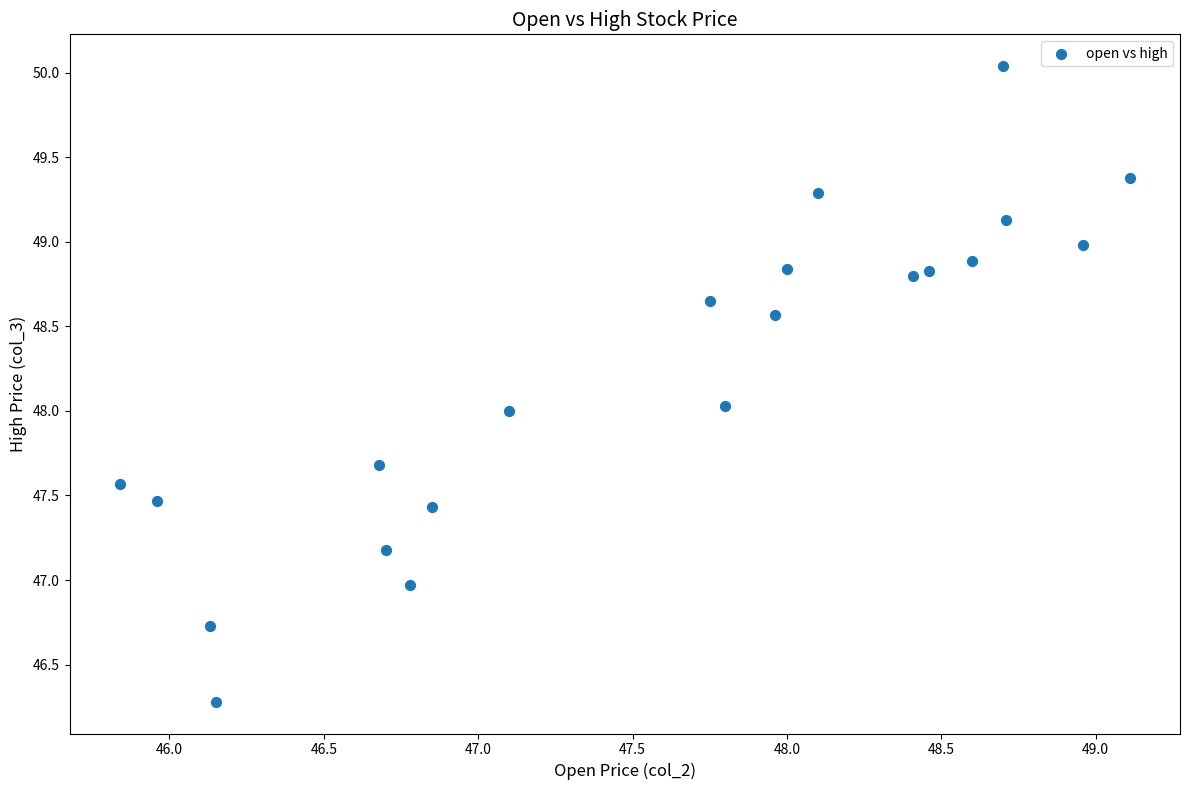

What is the range of Y values (max minus min)?

3.8